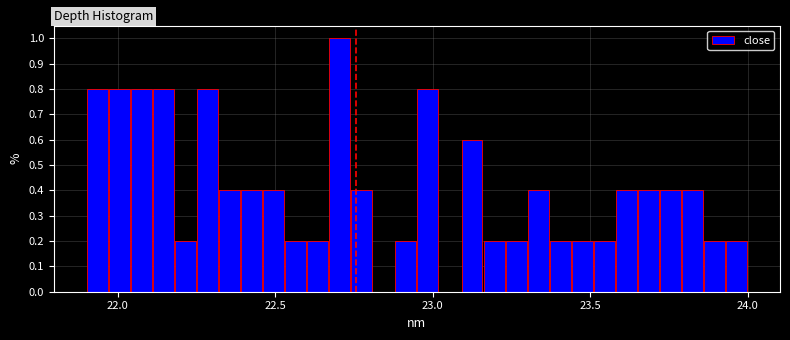

Read against the x-axis, roughly where is the centre of the tallest bar?

22.70